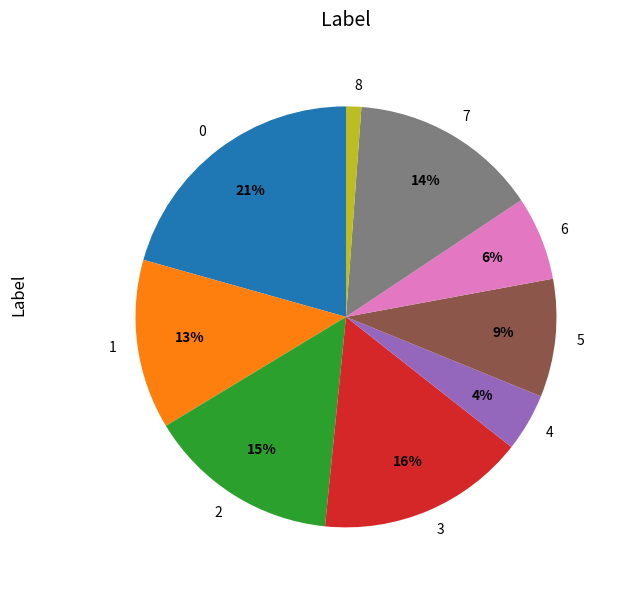

To the nearest percent, what percentage of the pie is 3?

16%